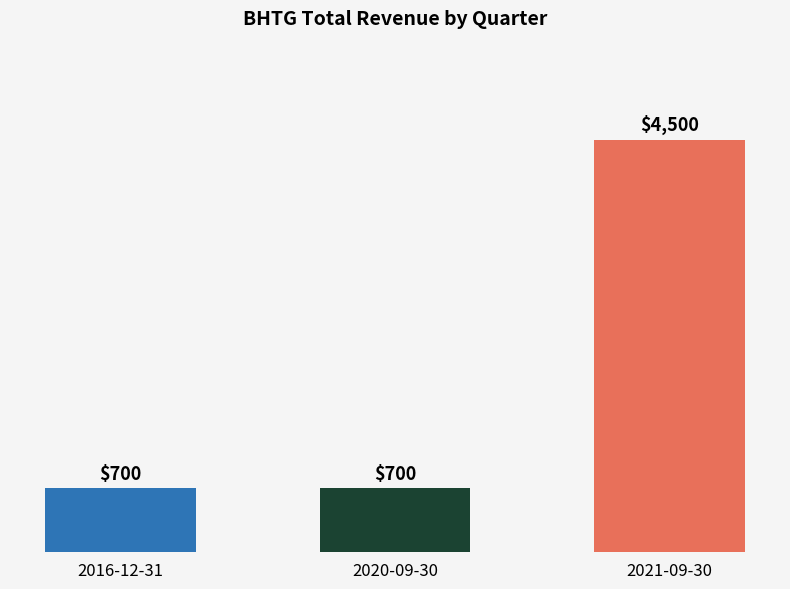

What is the label of the 3rd bar from the left?

2021-09-30